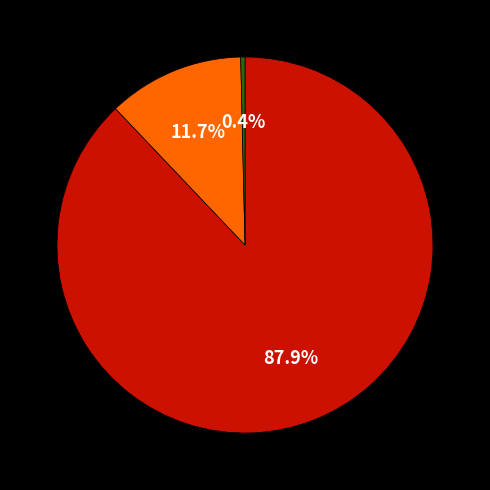

Is there a majority slice in this chart?

Yes